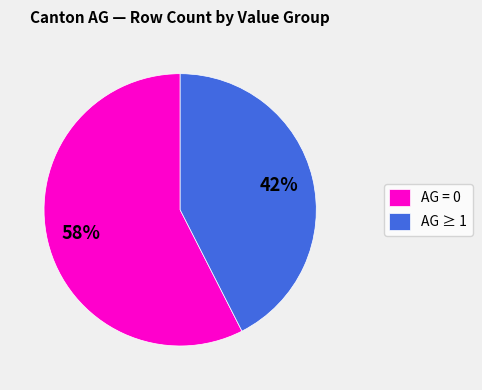

Does any single category account for the majority?

Yes